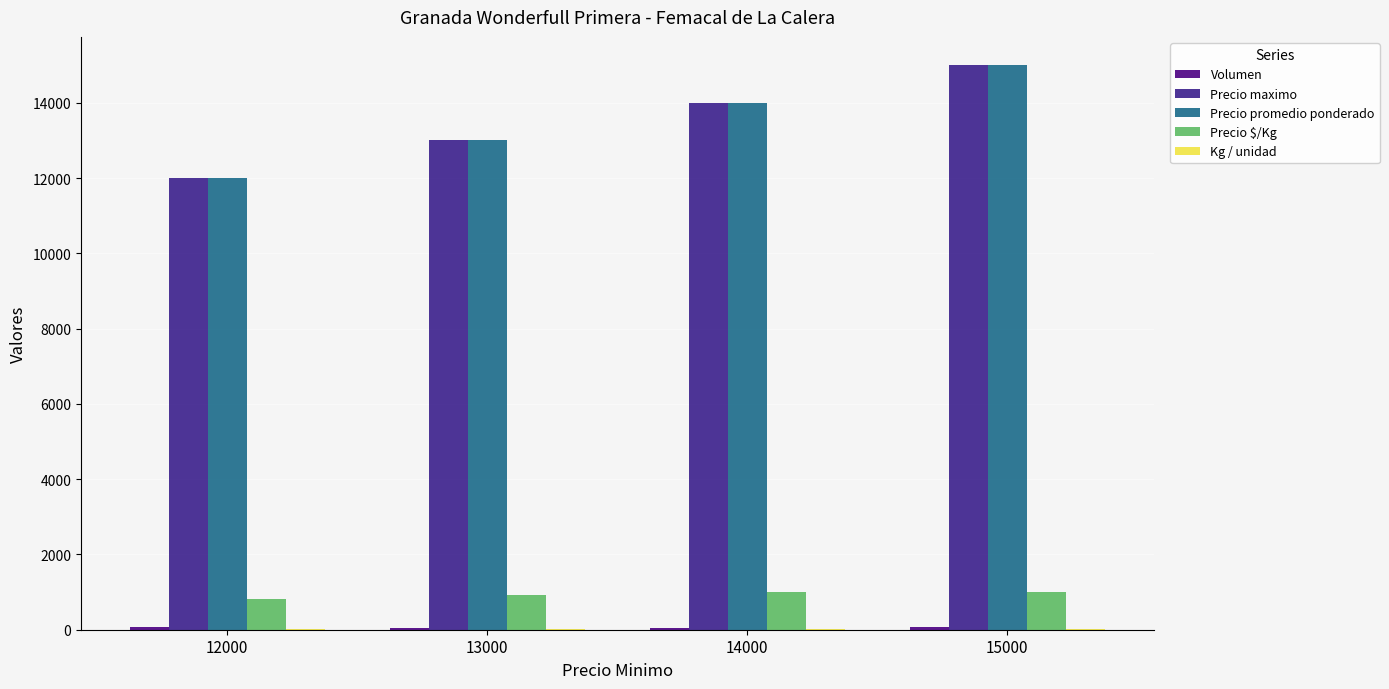

Which category has the lowest value in the Volumen series?

13000